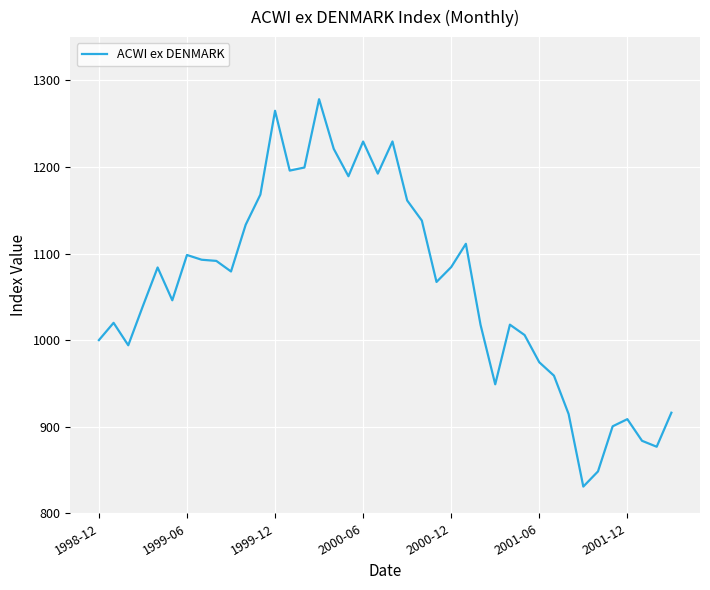

What is the minimum value shown in the chart?

830.8